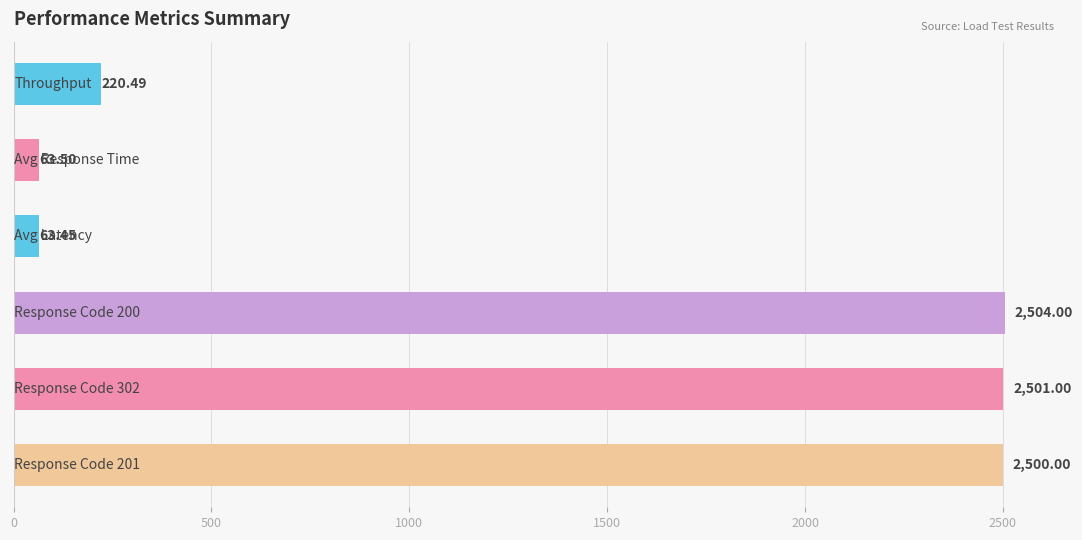

What is the difference between the maximum and minimum values?

2440.6